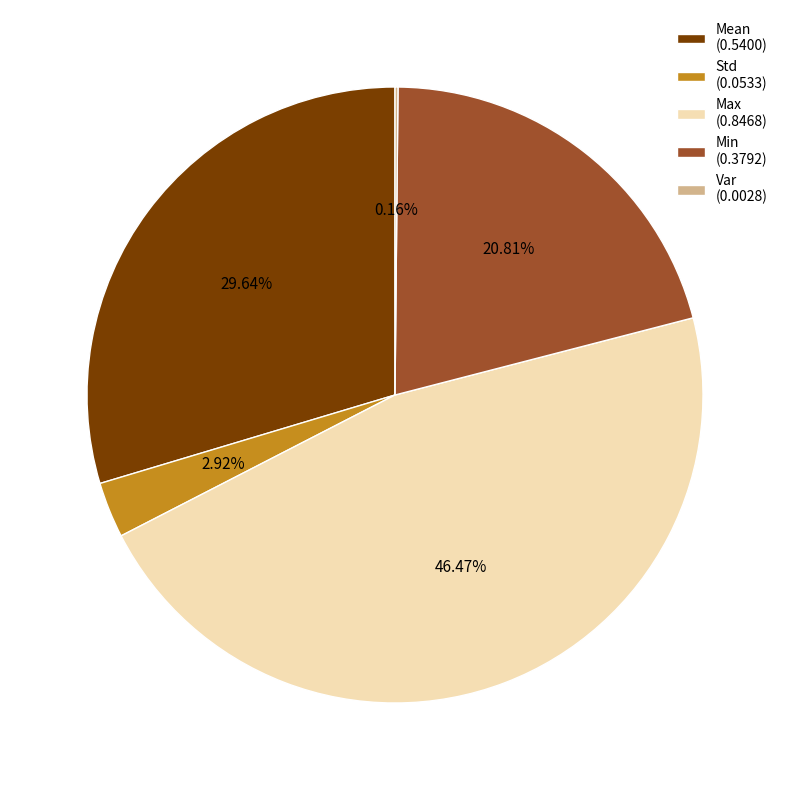

Is the sum of Mean and Std greater than half?

No